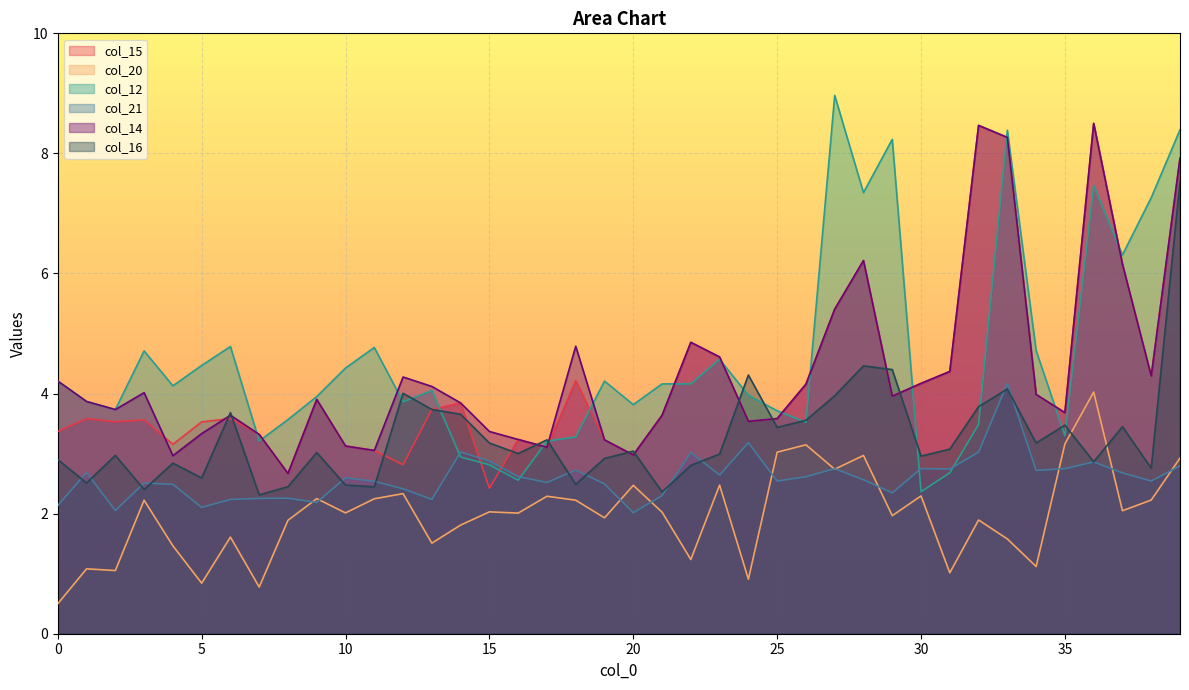

Which series has the widest spread of values?

col_12